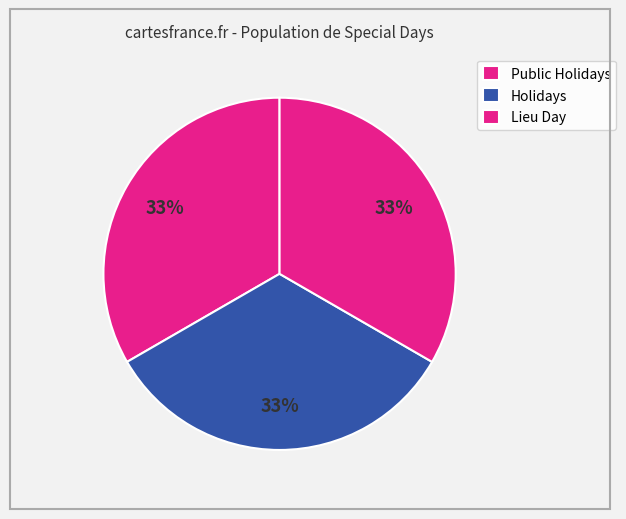

How many segments does this pie chart have?

3